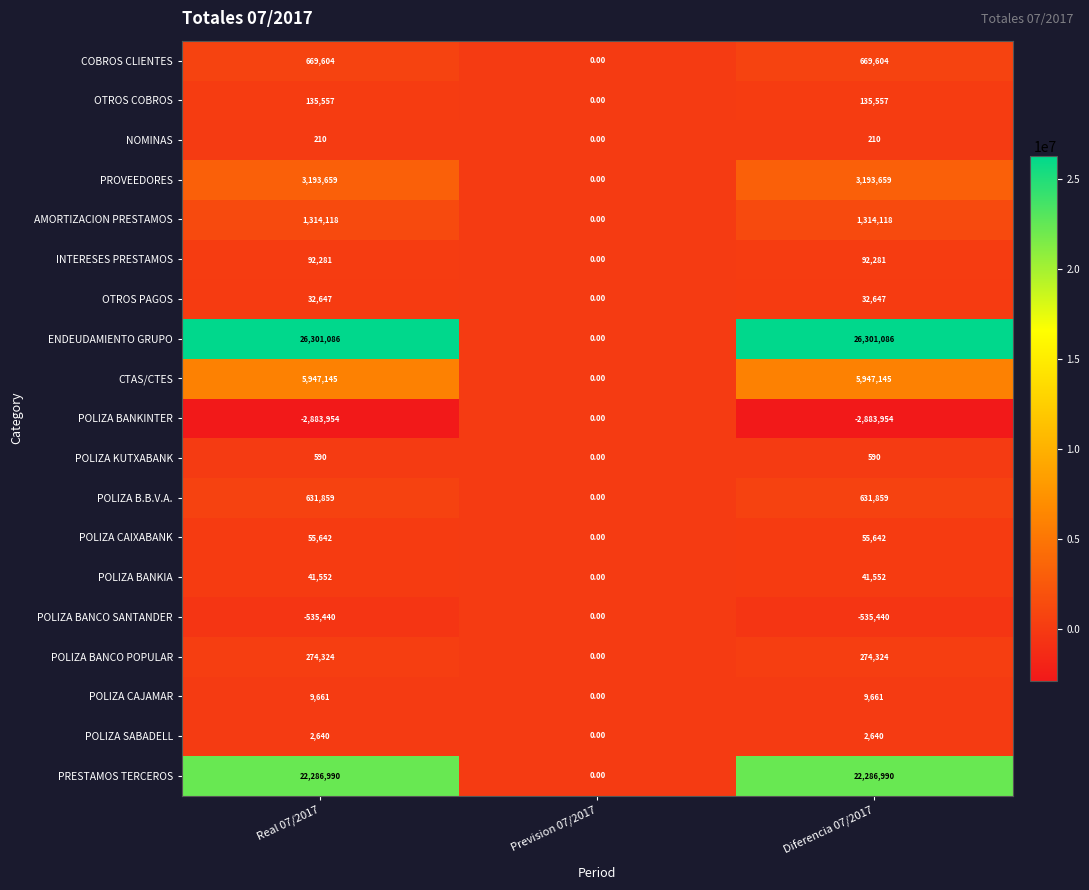

What is the total value across all series at Diferencia 07/2017?

57570171